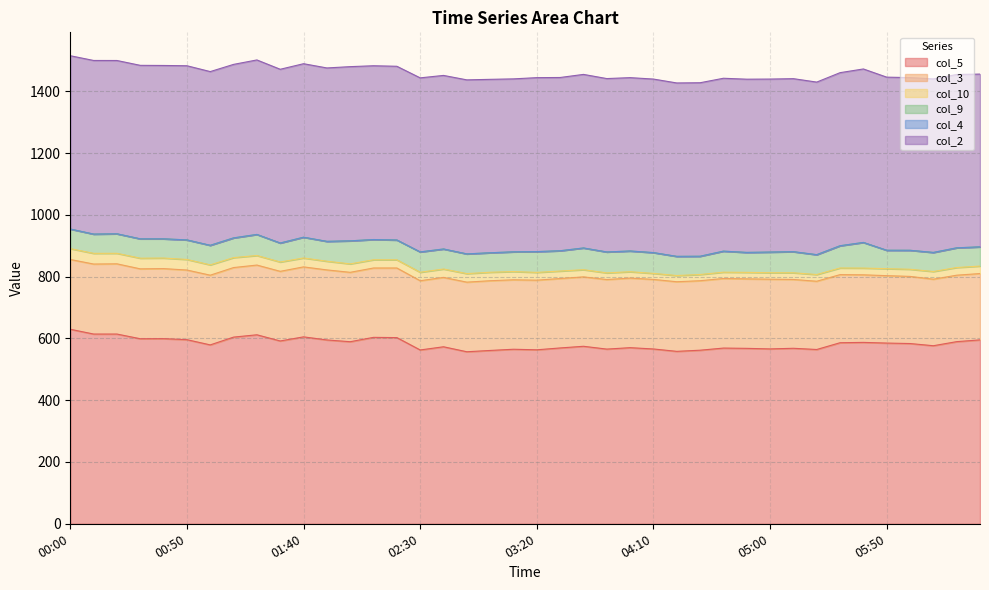

True or false: col_4 and col_2 cross at least once.

False